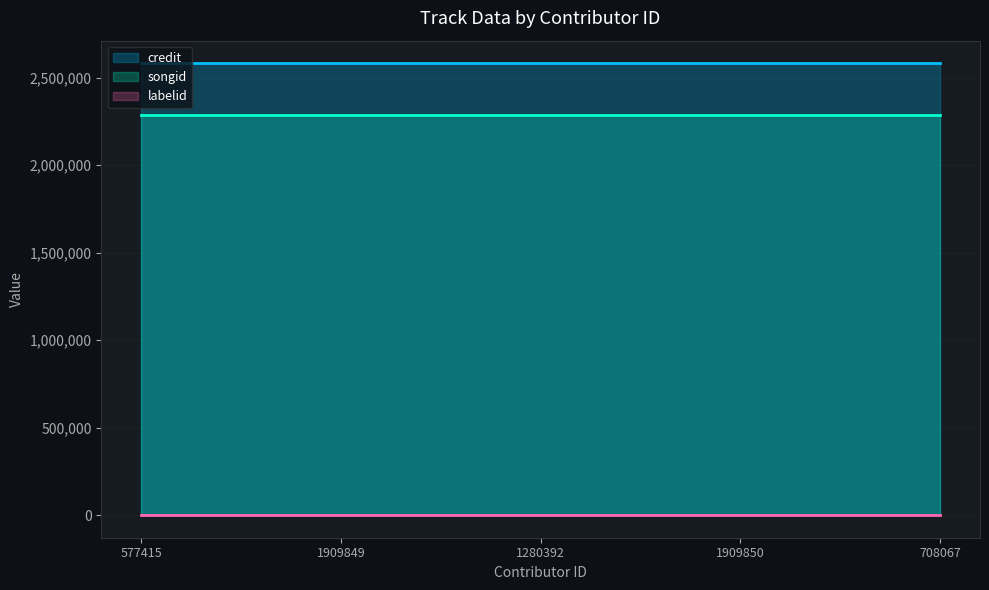

What is the highest value of the songid series?

2287378